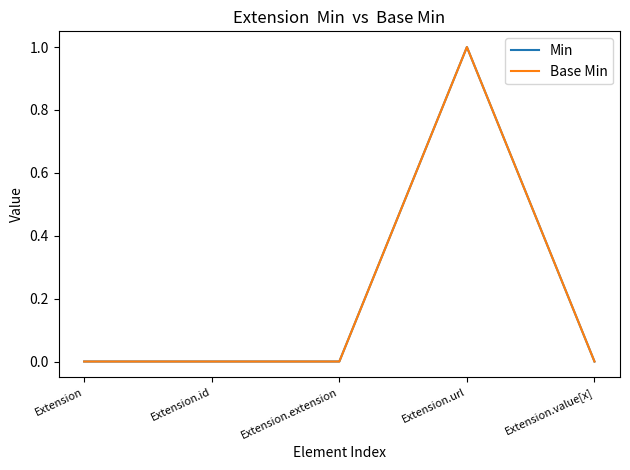

True or false: Min and Base Min intersect in this chart.

False